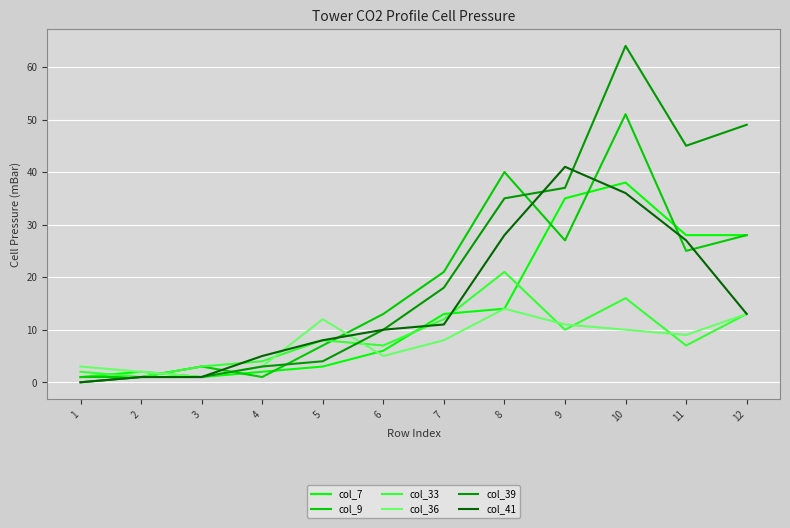

Reading left to right, transcribe all the data shown in this chart.

col_7: 1	2	1	2	3	6	13	14	35	38	28	28
col_9: 1	1	3	1	7	13	21	40	27	51	25	28
col_33: 2	1	3	4	8	7	12	21	10	16	7	13
col_36: 3	2	1	3	12	5	8	14	11	10	9	13
col_39: 0	1	1	3	4	10	18	35	37	64	45	49
col_41: 0	1	1	5	8	10	11	28	41	36	27	13